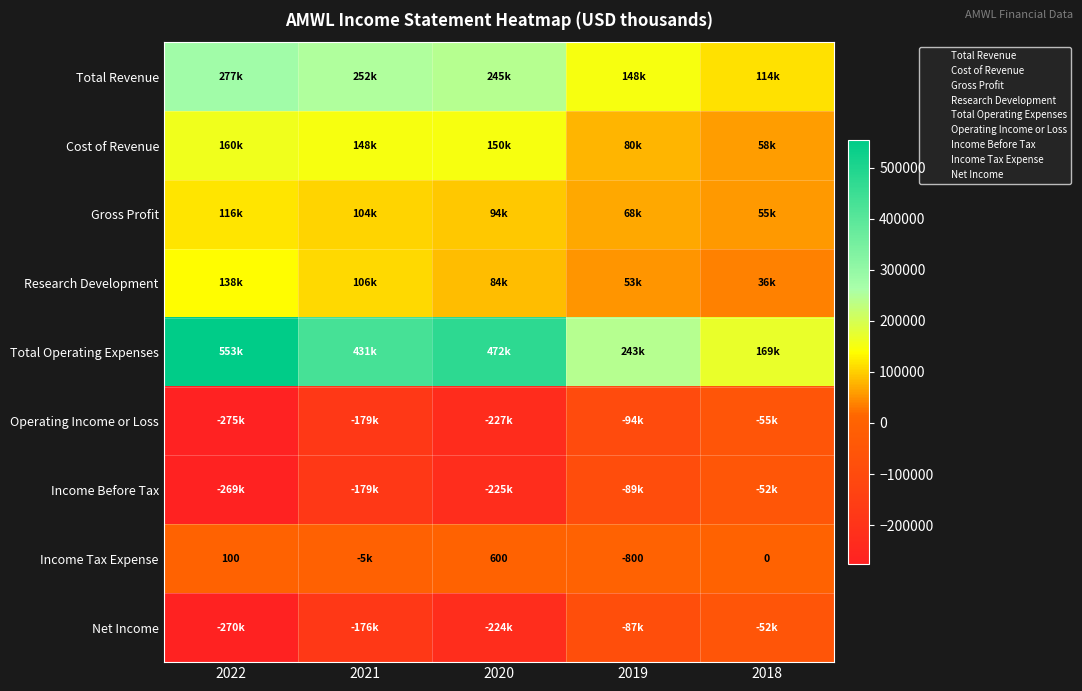

Where does the Operating Income or Loss series first go above -179100?

2019